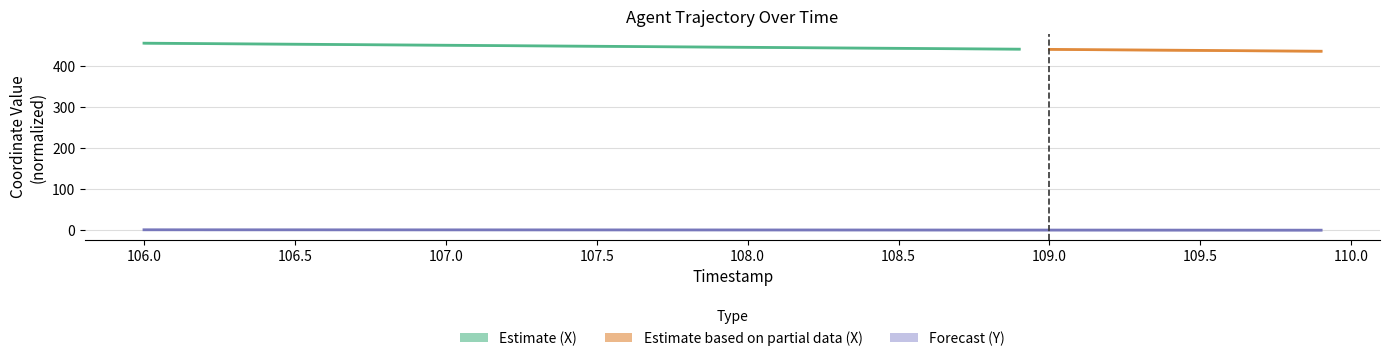

Does the chart have visible grid lines?

Yes